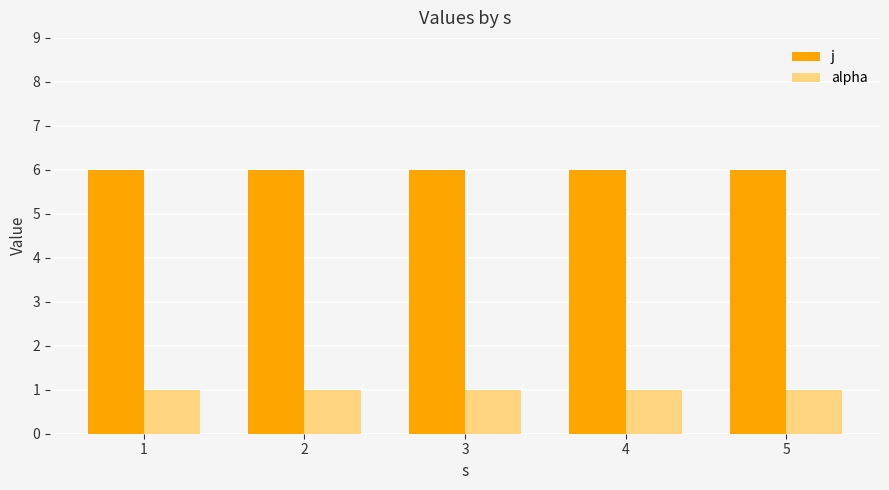

Reading left to right, what are all the values shown in this chart?

j: 1=6	2=6	3=6	4=6	5=6
alpha: 1=1	2=1	3=1	4=1	5=1